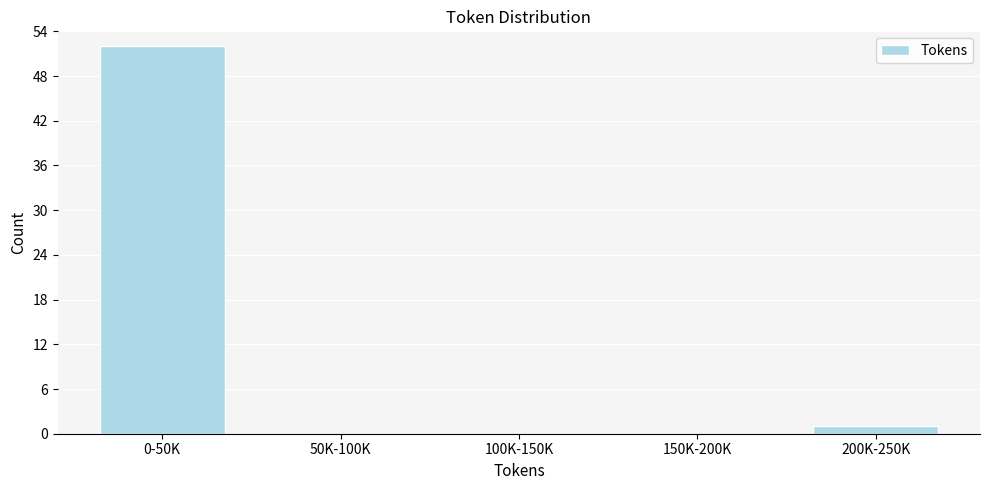

Reading left to right, what are all the values shown in this chart?

0-50K=52	50K-100K=0	100K-150K=0	150K-200K=0	200K-250K=1